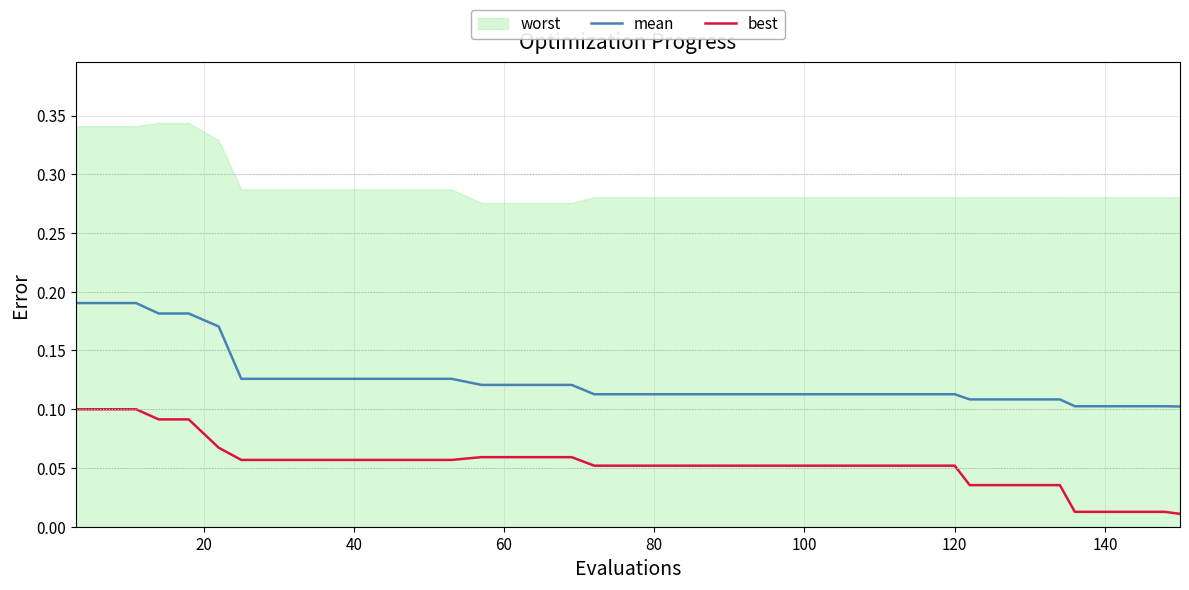

True or false: mean has more than 1 points higher than both neighbors.

False